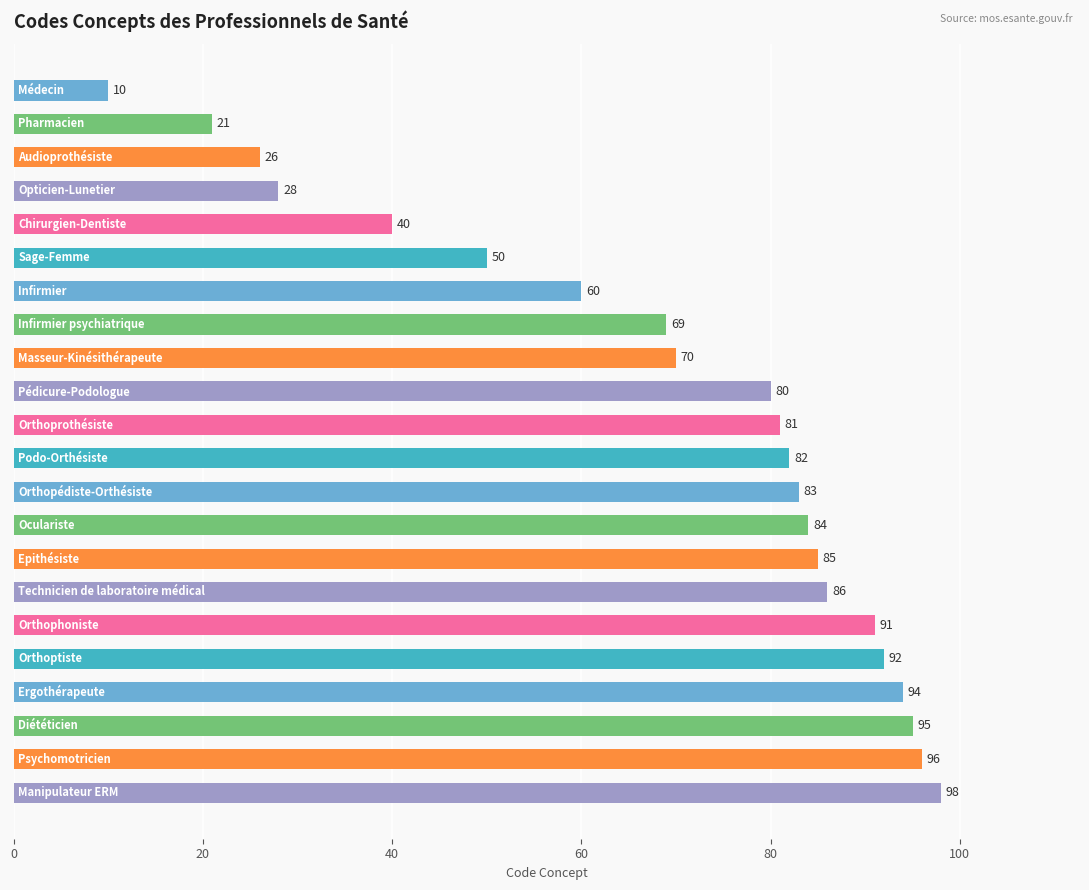

What is the minimum value shown in the chart?

10